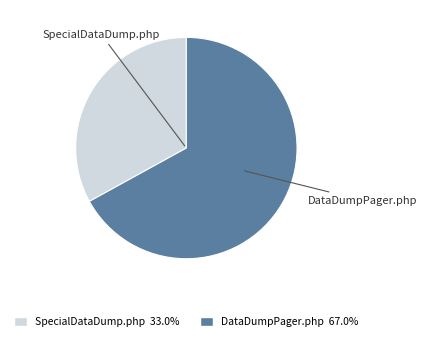

Do SpecialDataDump.php and DataDumpPager.php together represent more than half of the pie?

Yes